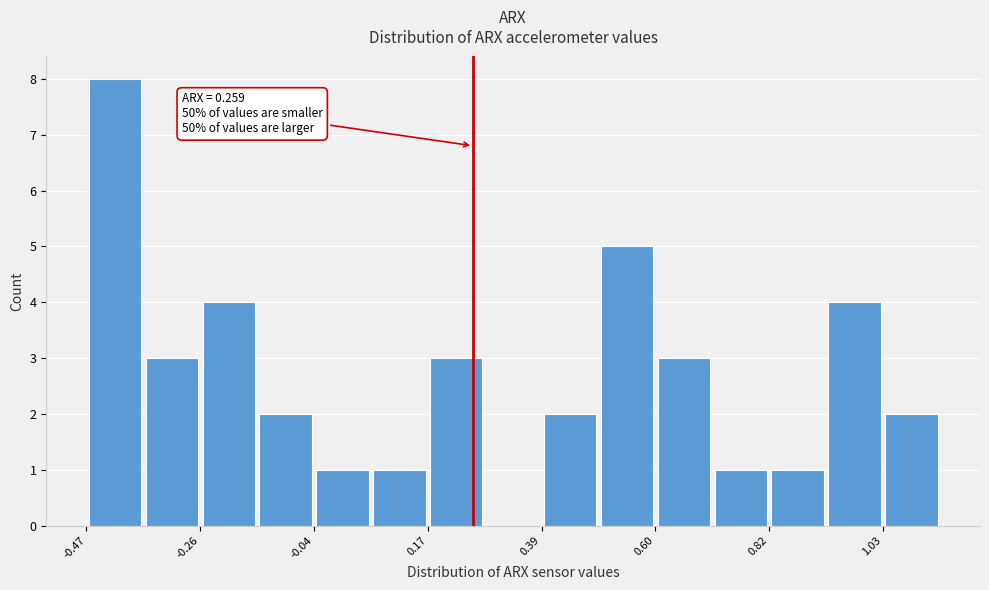

Around what value on the x-axis is the tallest bar? Give the approximate position of its centre, as read against the axis.

-0.40